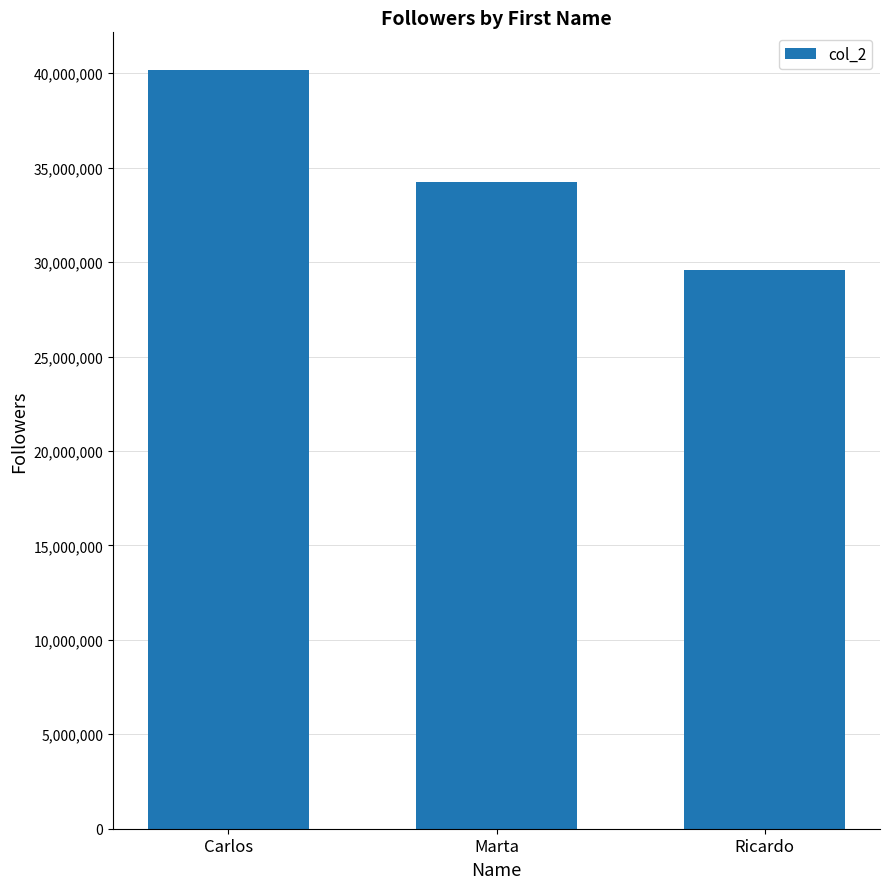

Rank the categories by value from highest to lowest.

Carlos, Marta, Ricardo